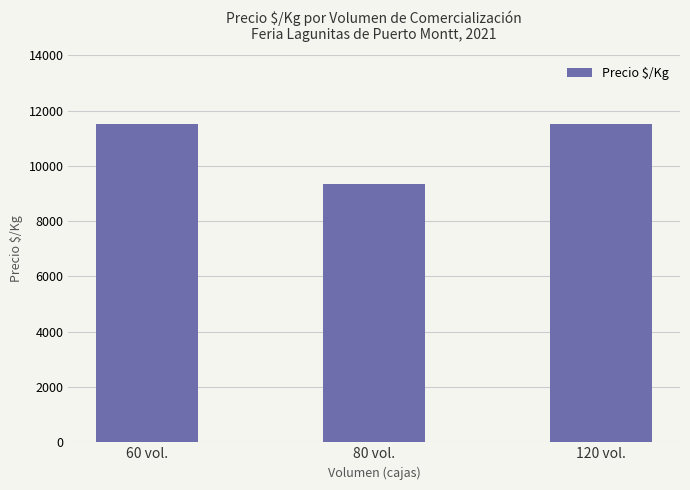

Count the values in the range 9364 to 11500.

3